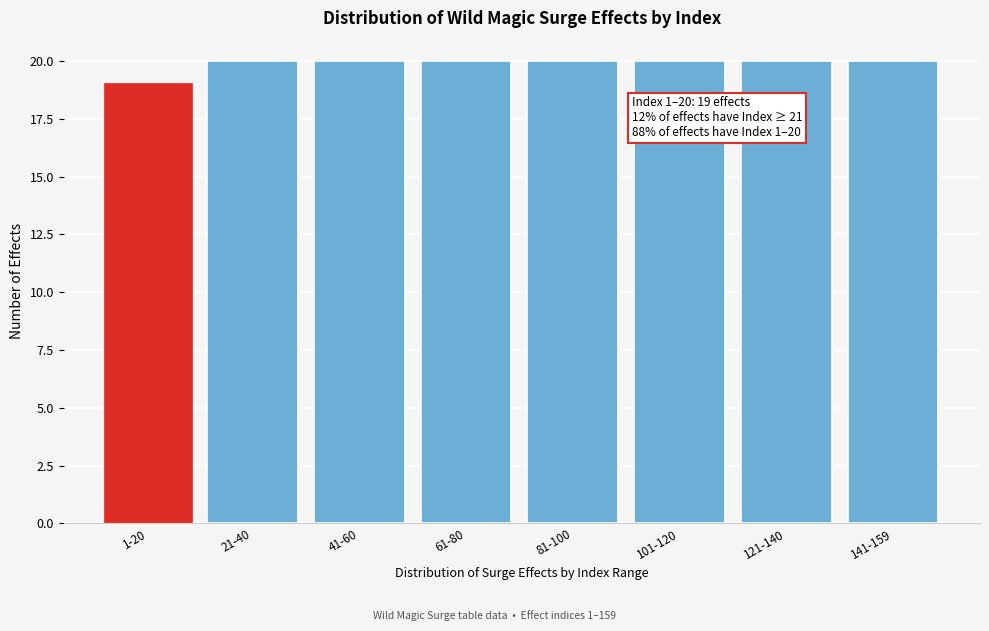

Reading left to right, extract all data points from this chart.

1-20=19	21-40=20	41-60=20	61-80=20	81-100=20	101-120=20	121-140=20	141-159=20